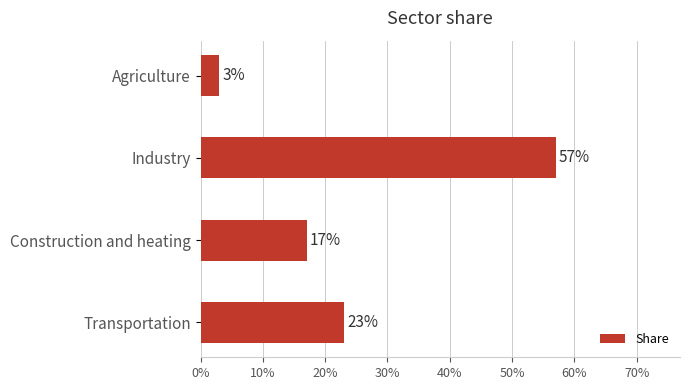

What is the greatest value displayed?

0.6